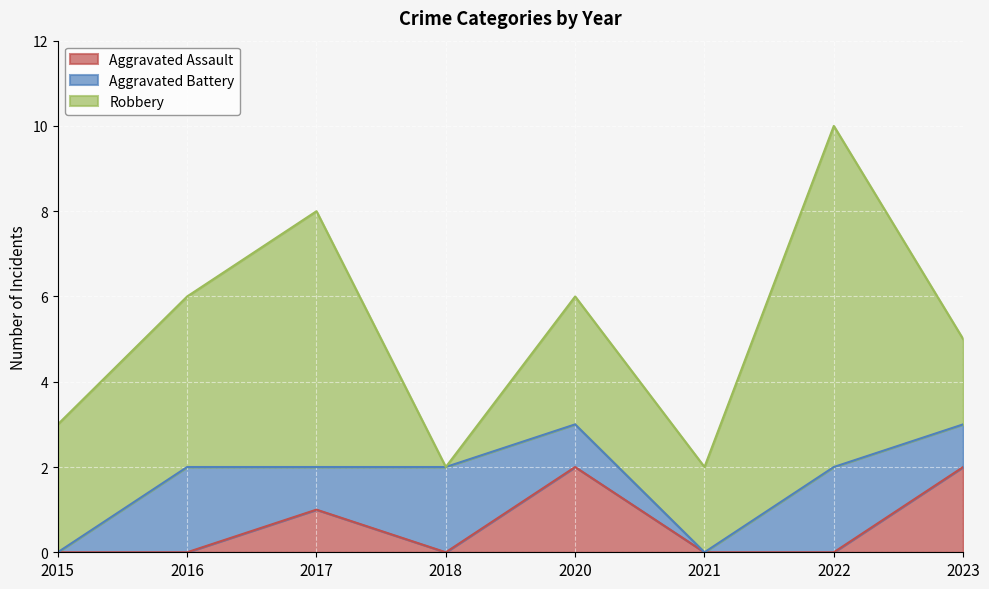

At which label does Aggravated Assault reach its peak?

2020